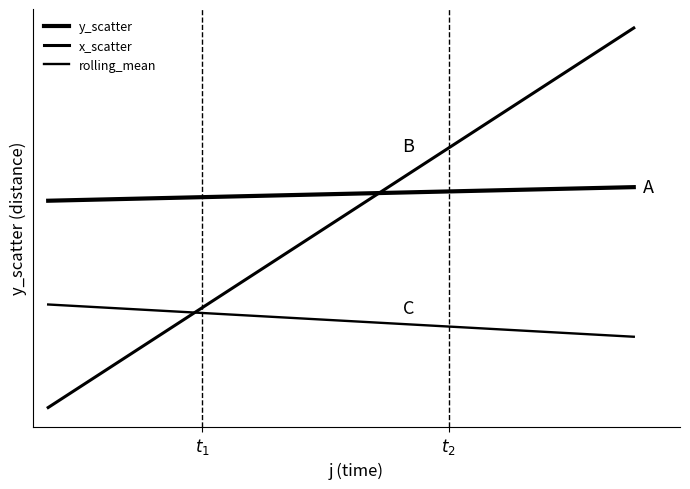

Is this an area chart (filled region under the line)?

No